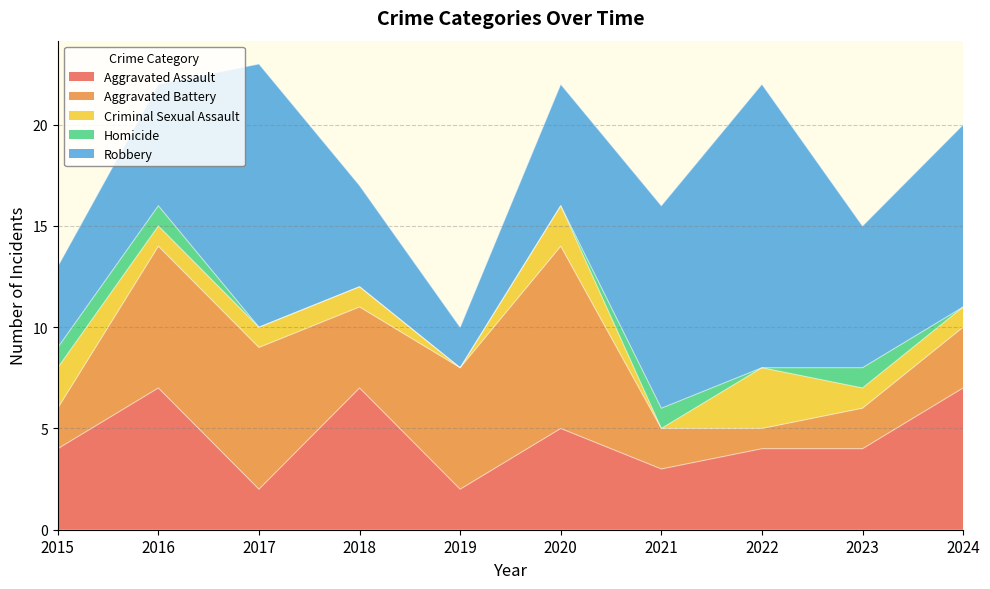

Read the Robbery value at 2019.

2